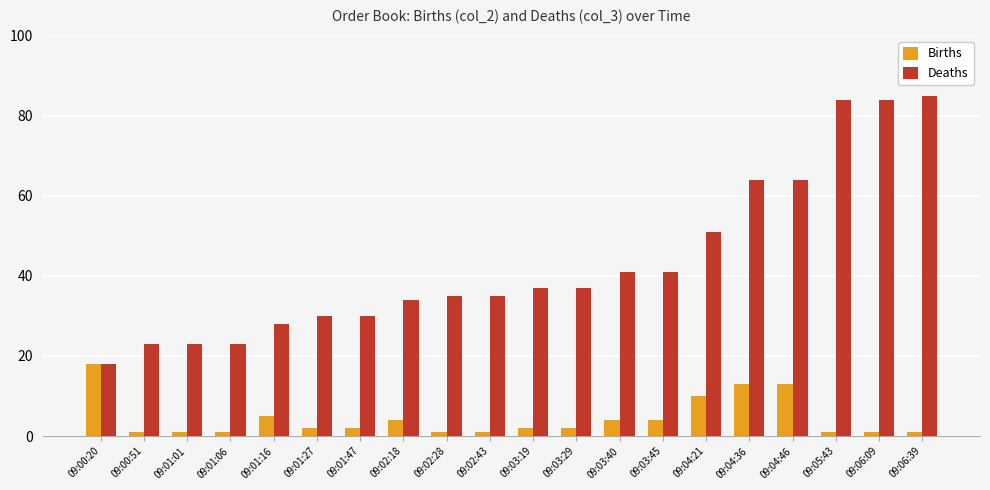

What is the label of the 9th bar from the right?

09:03:29